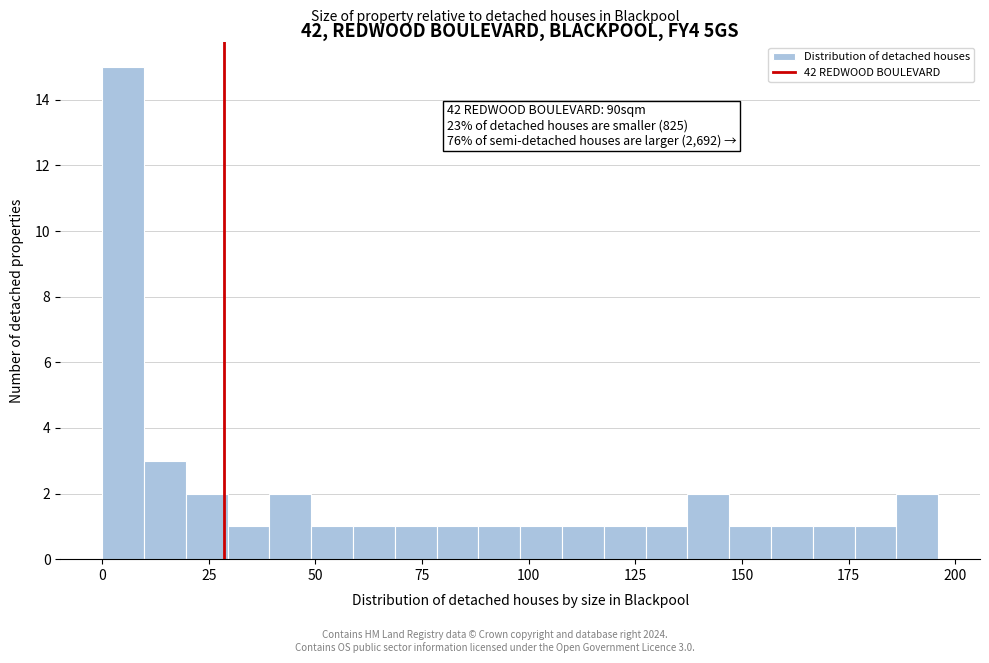

Read against the x-axis, roughly where is the centre of the tallest bar?

5